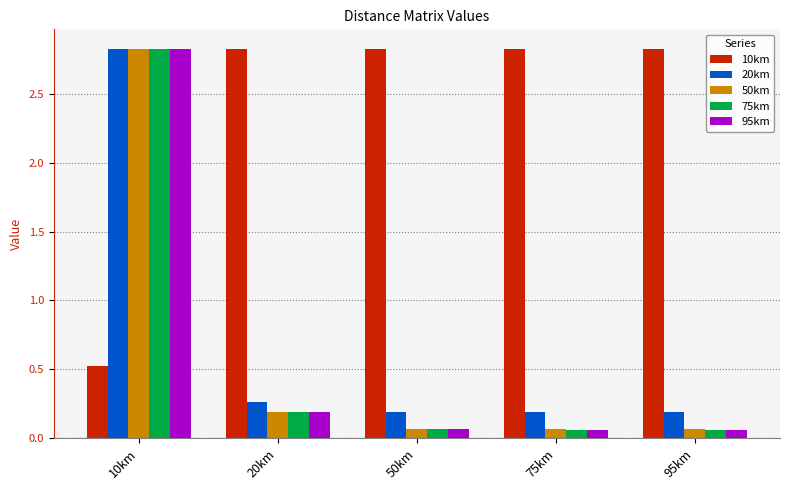

At which label does 10km reach its minimum?

10km